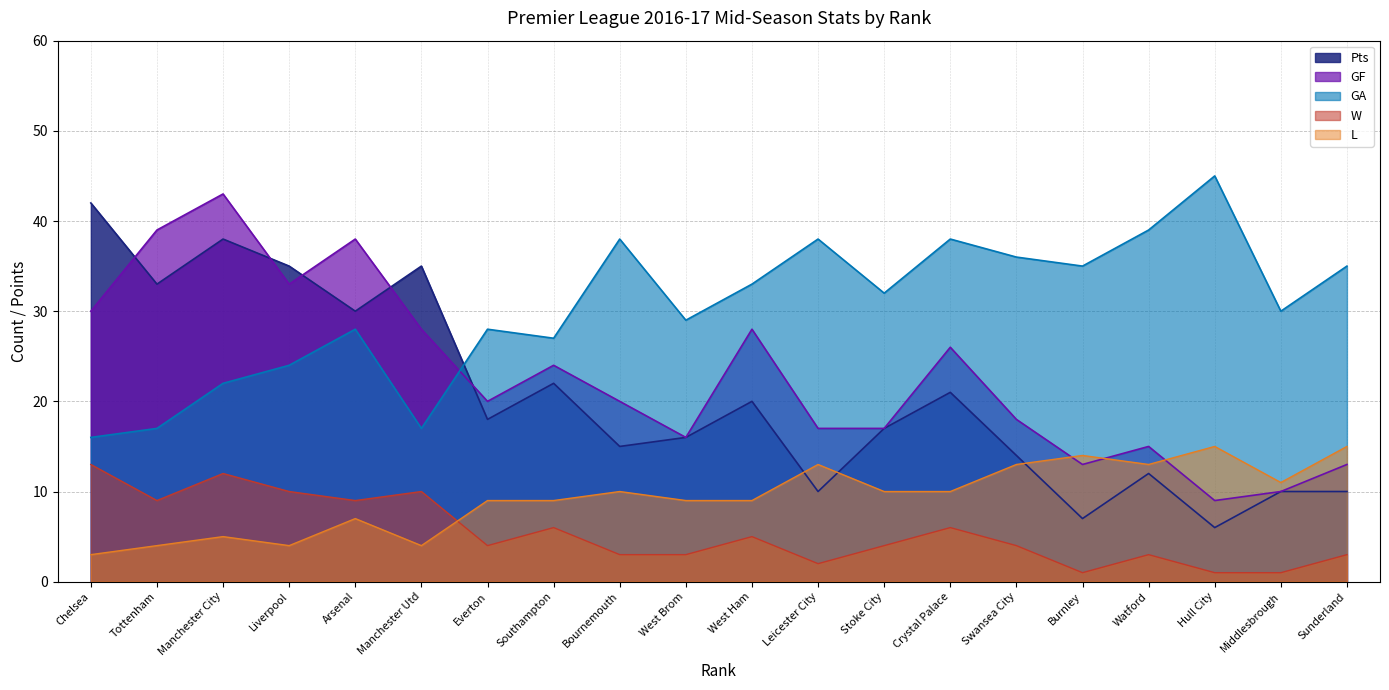

Which series has the largest total across all categories?

GA